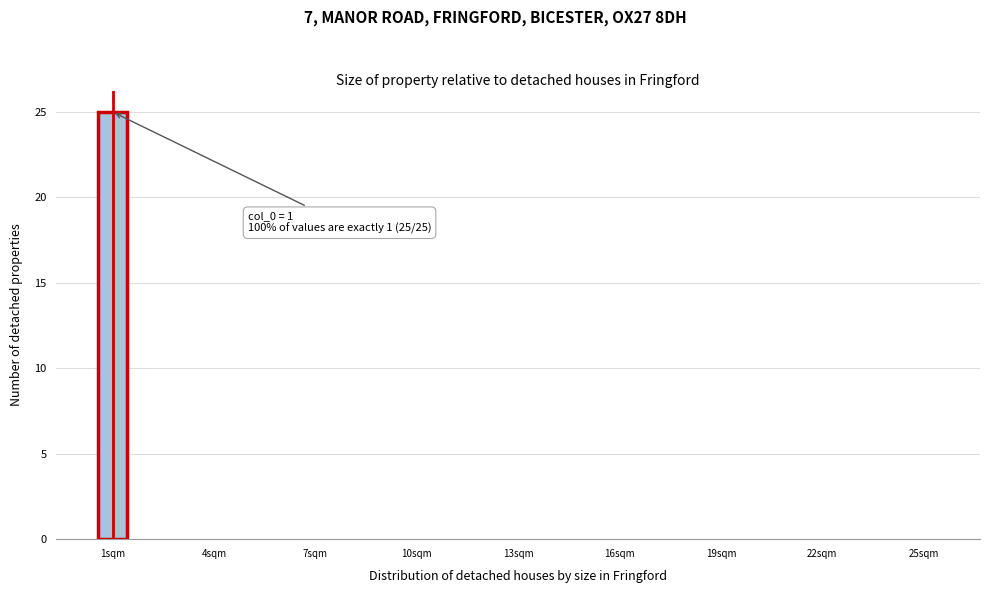

Read against the x-axis, roughly where is the centre of the tallest bar?

1.0